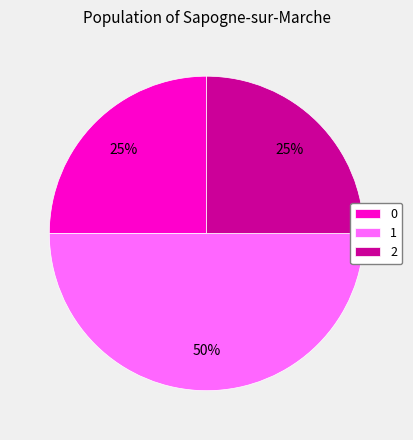

The 0 slice represents 33% of the pie. True or false?

False